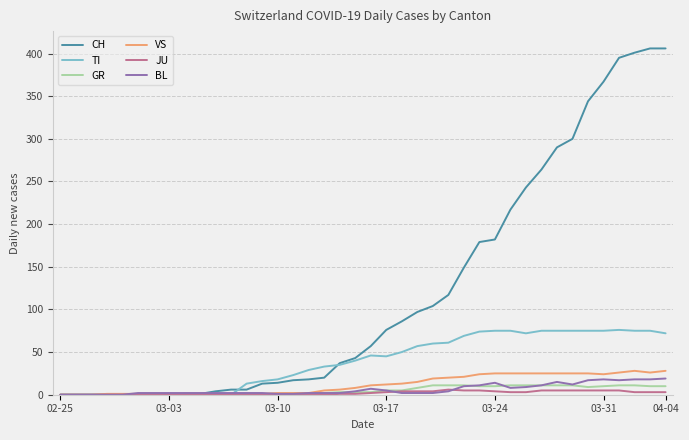

Which series has the largest total across all categories?

CH